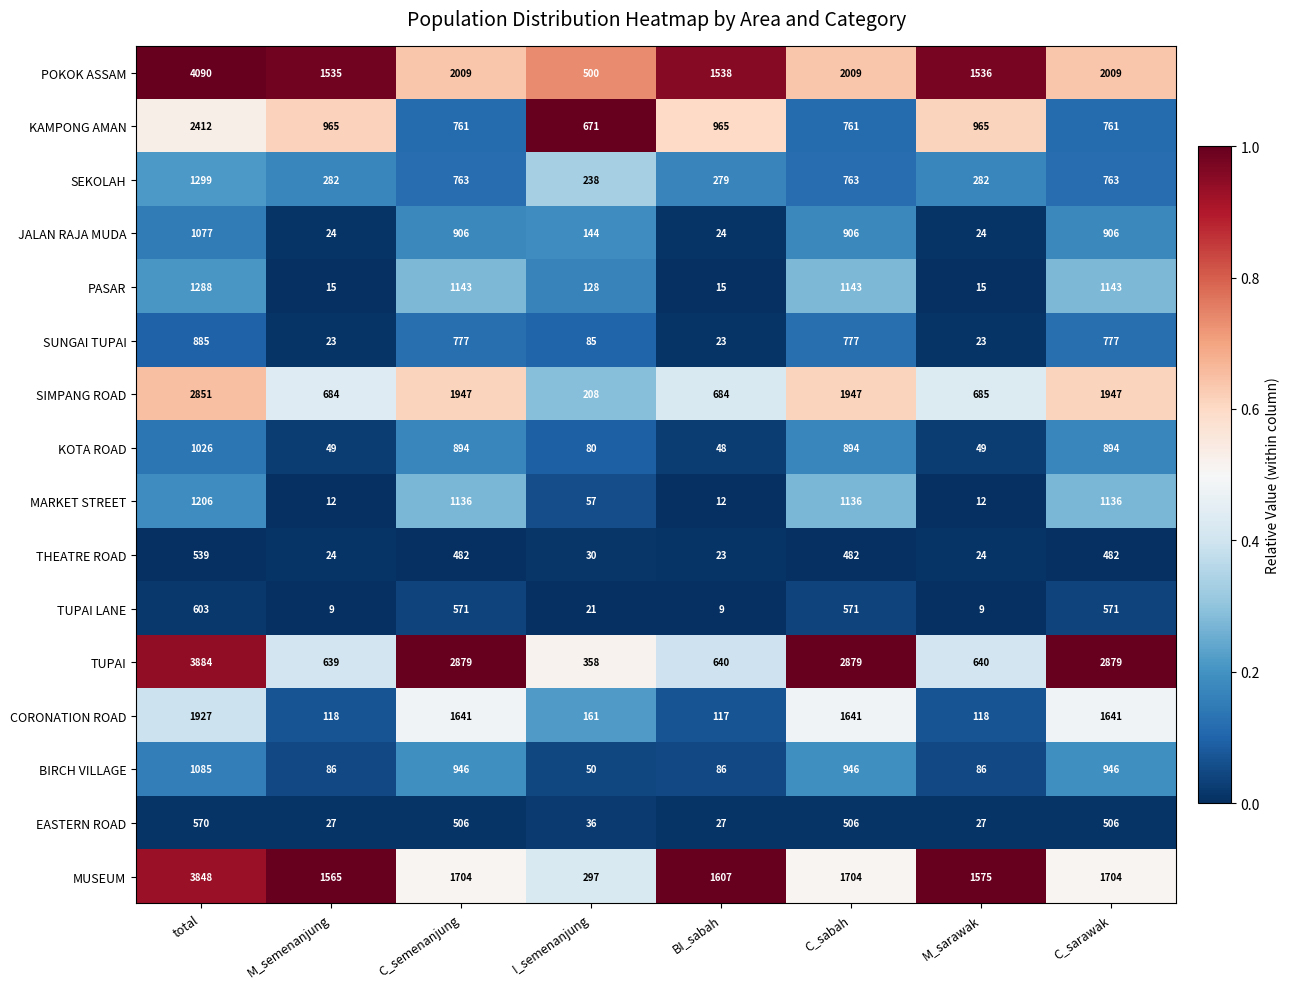

What is the average value of the POKOK ASSAM series?

1903